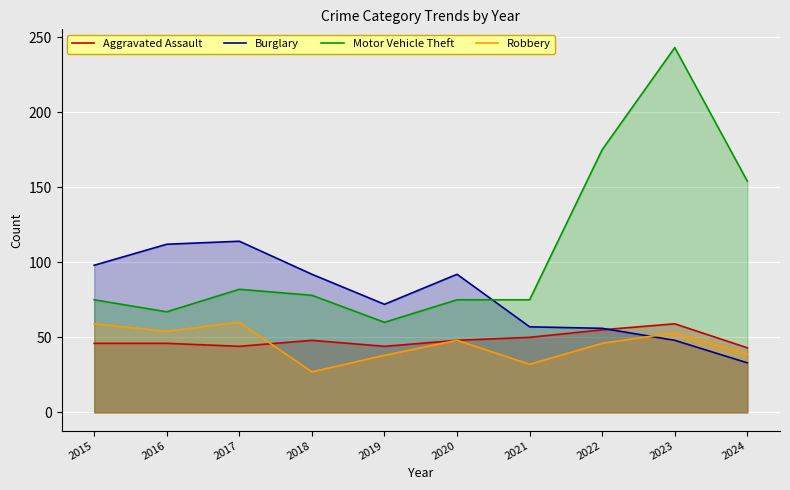

What is the difference between the maximum and minimum values in the Robbery series?

33